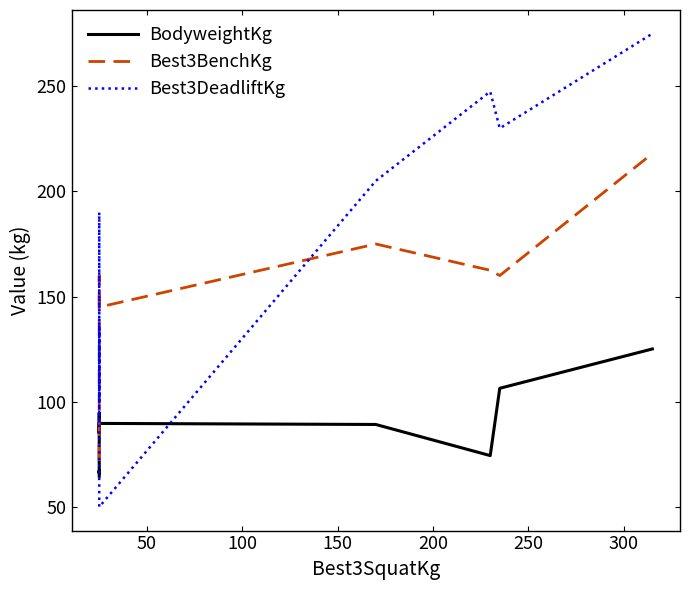

Which series changed the most between 200 and 250?

Best3DeadliftKg